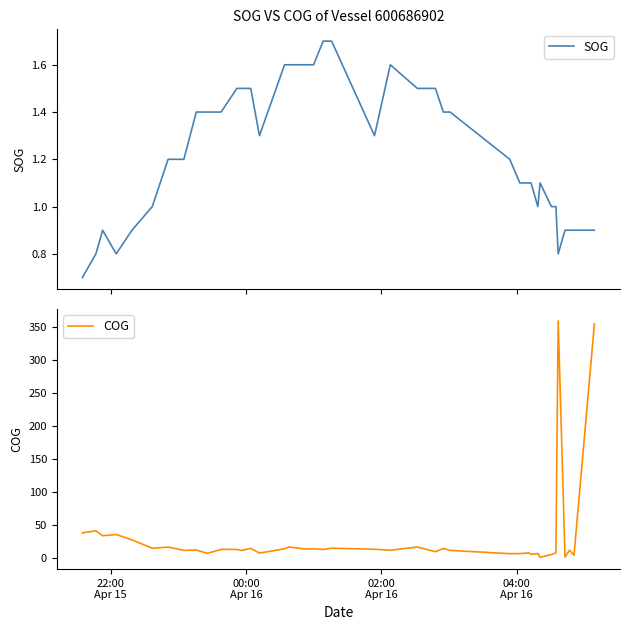

What are all the series names shown in the legend?

SOG, COG